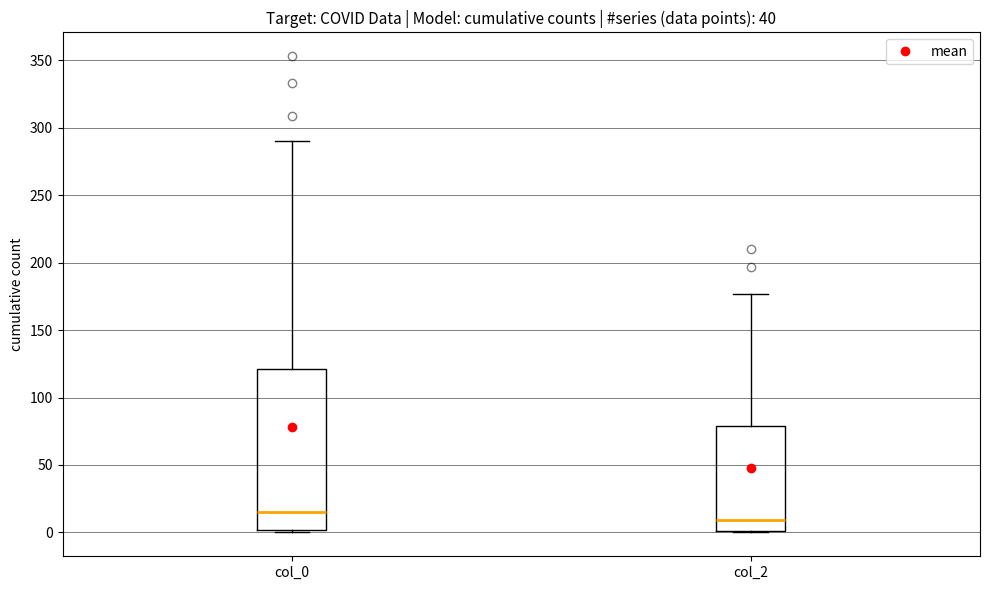

Which box's median line is the highest?

col_0